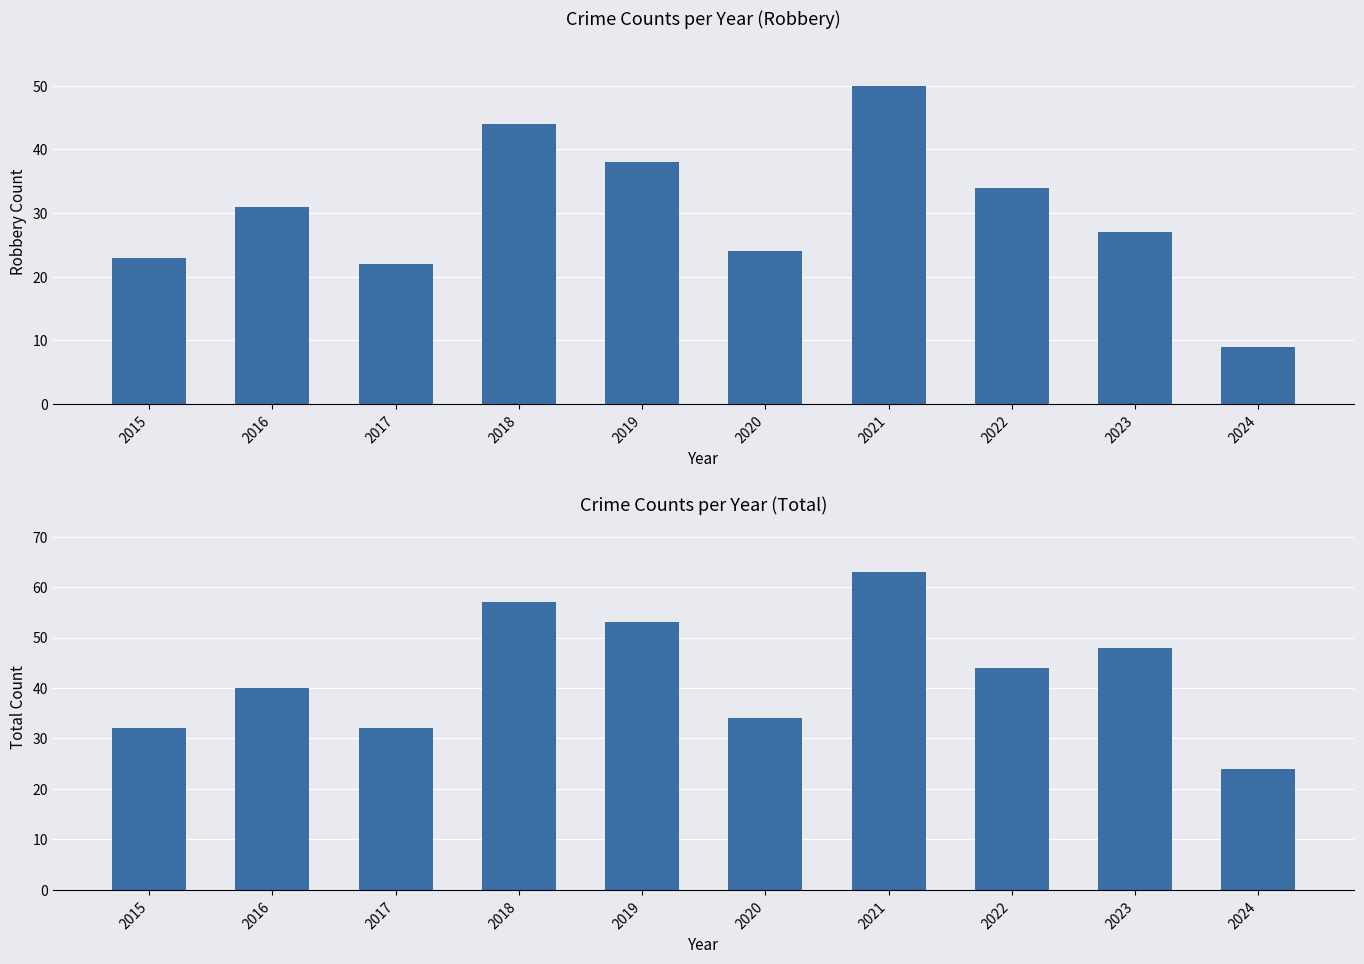

Rank the categories by Robbery value from lowest to highest.

2024, 2017, 2015, 2020, 2023, 2016, 2022, 2019, 2018, 2021